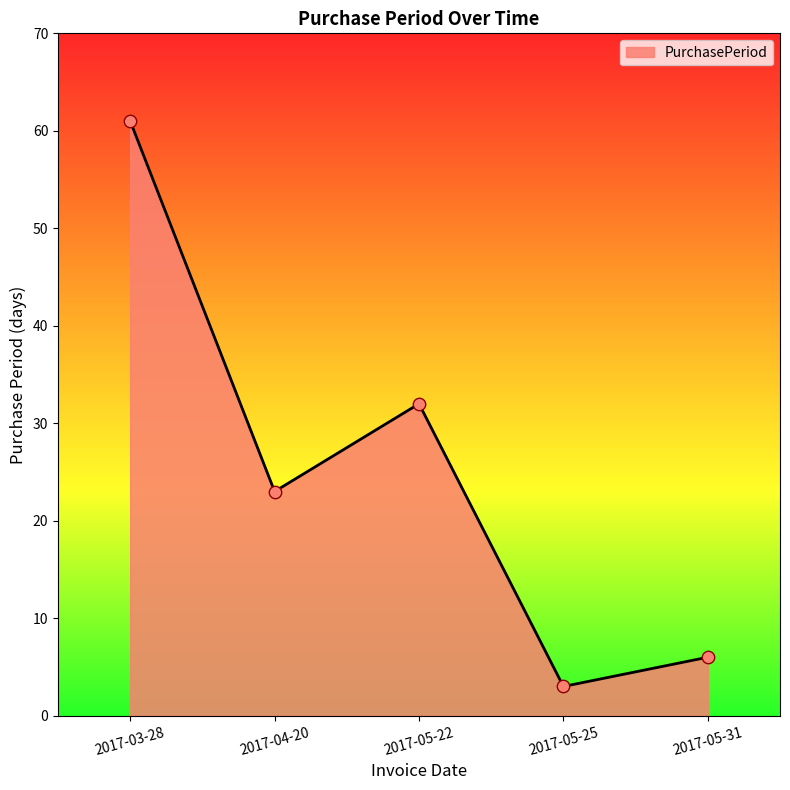

Approximately how many times larger is the value at 2017-05-22 compared to 2017-03-28?

0.5